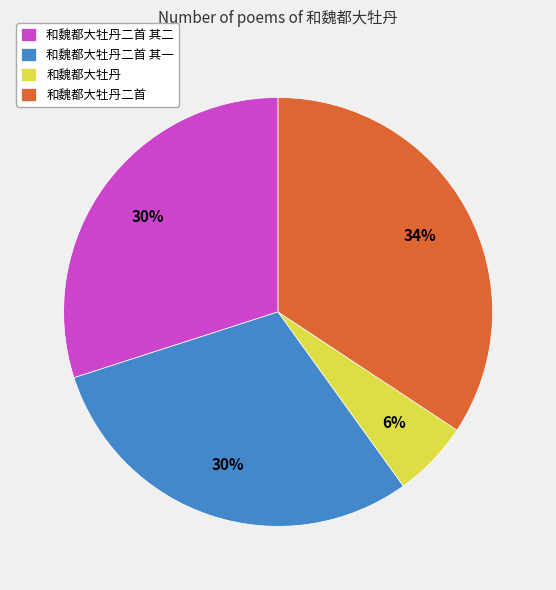

What percentage is the 和魏都大牡丹二首 其二 slice, to the nearest percent?

30%